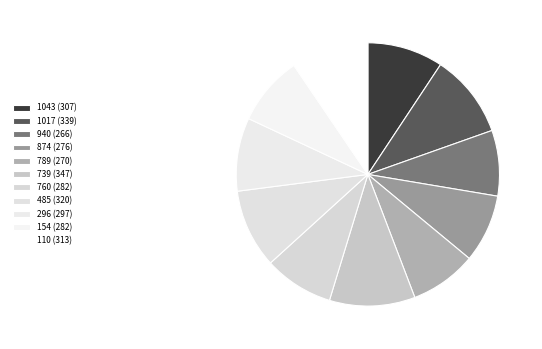

The 760 slice represents 22% of the pie. True or false?

False